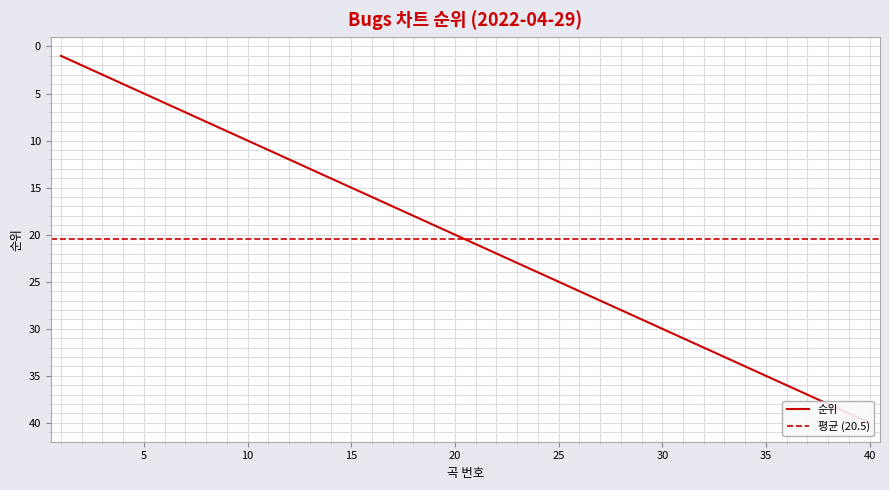

What is the value of the 20th point from the left?

20